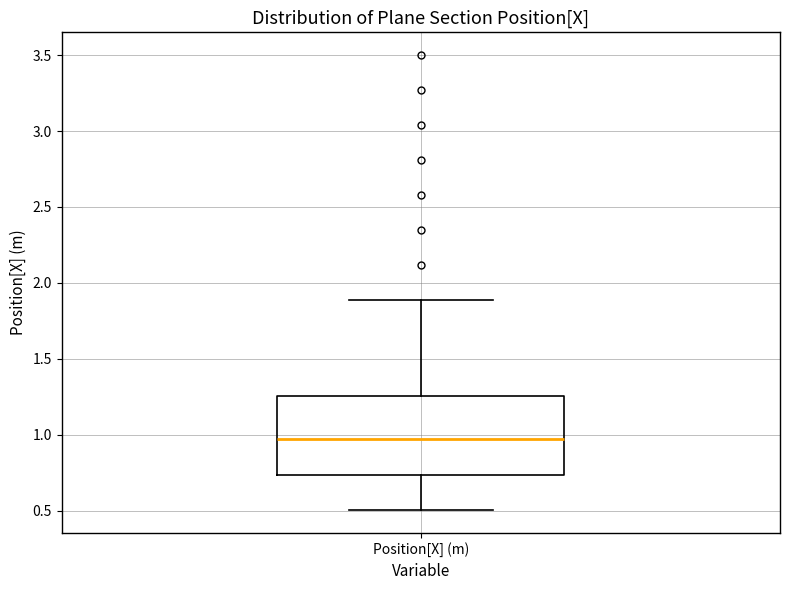

Transcribe this box plot: give where the median line is, the range the box spans, and where the two whiskers end, as read against the y-axis. The values are not printed on the chart, so give them approximately, as read against the axis.

median 0.95, box 0.75 to 1.25, whiskers 0.50 to 1.90